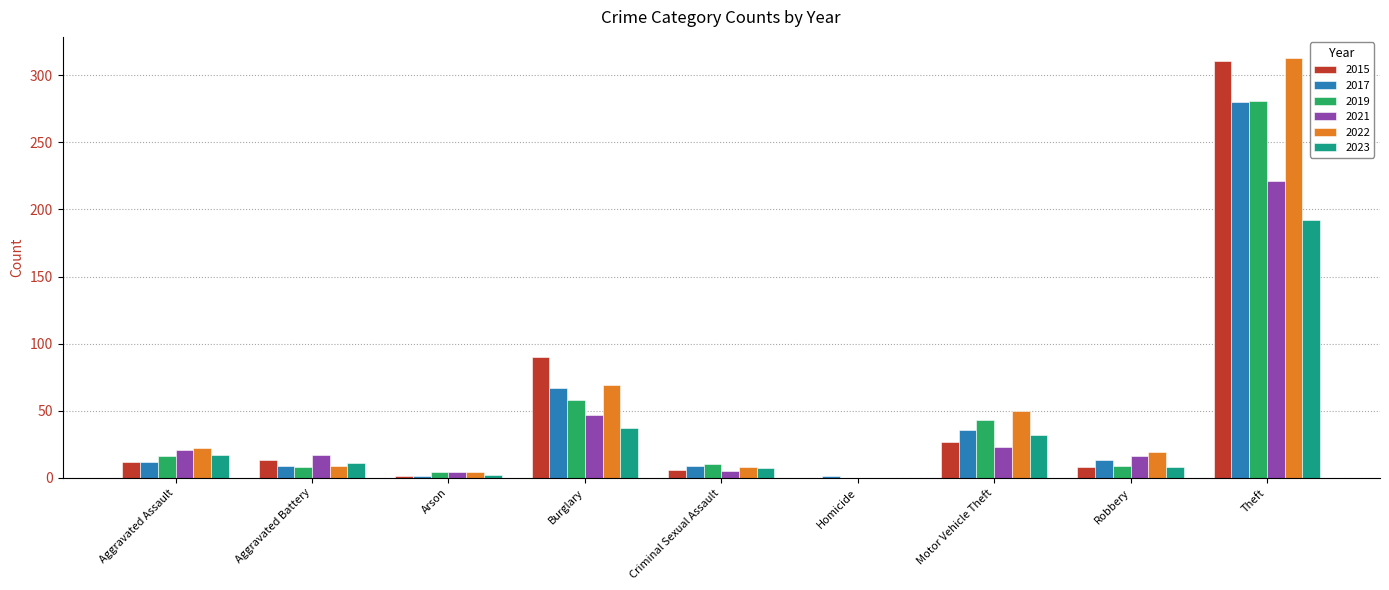

At which category is the sum across all series the highest?

Theft